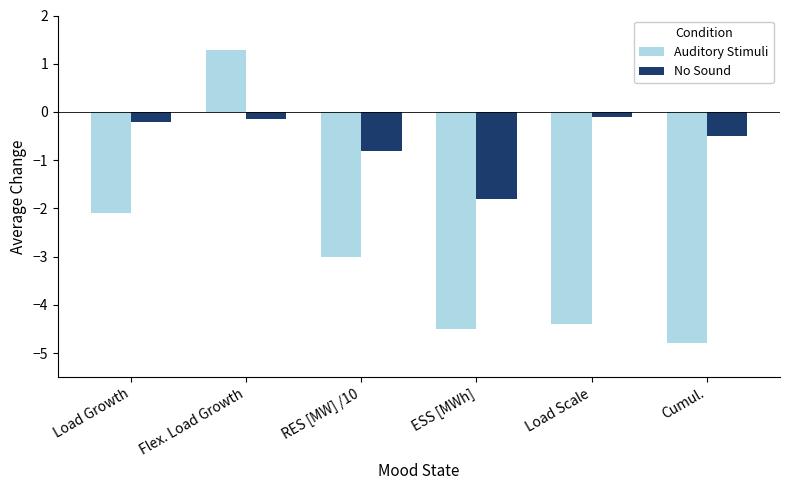

The Auditory Stimuli series shows -4.5 at ESS [MWh]. True or false?

True